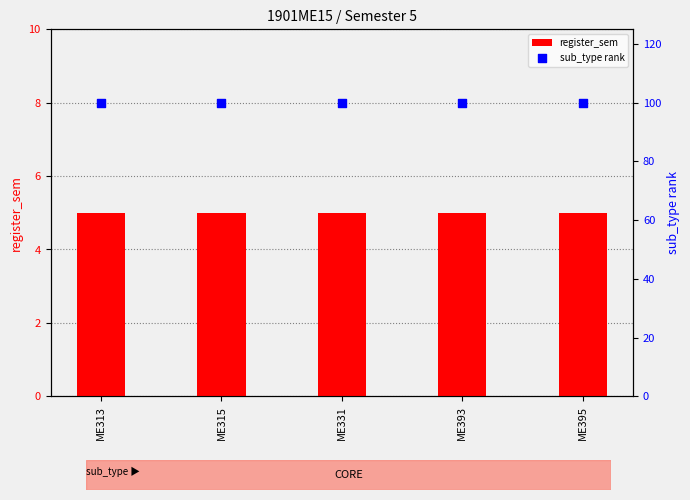

What are all the series names shown in the legend?

register_sem, sub_type rank